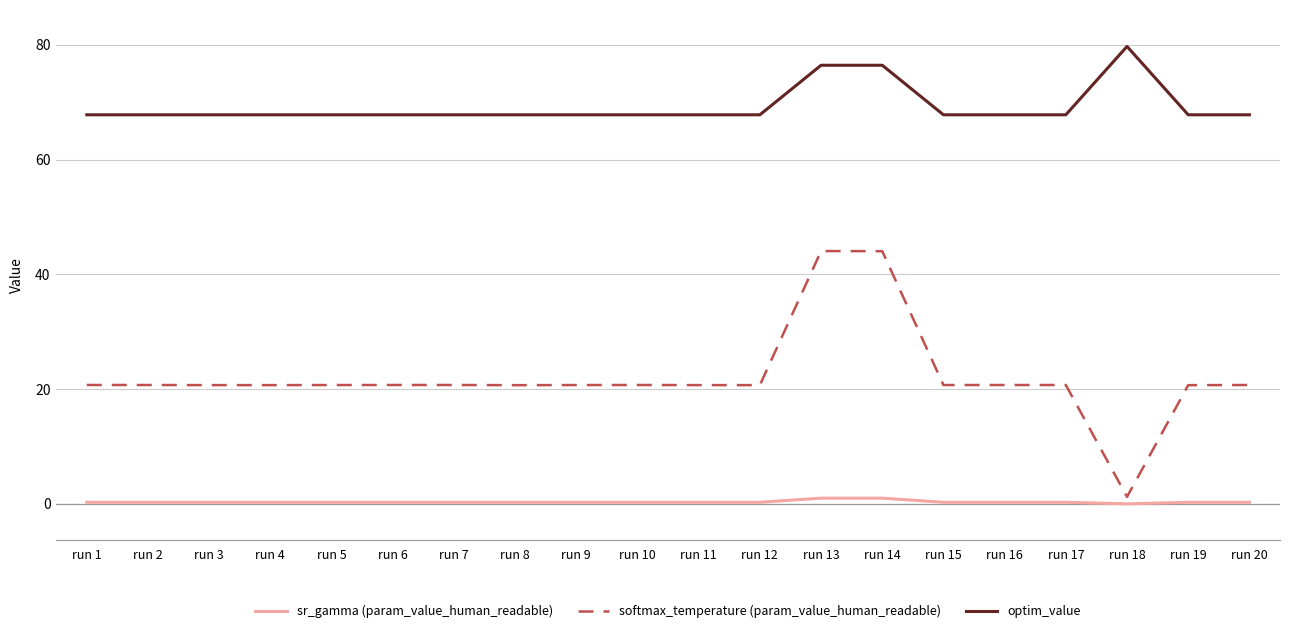

Rank the series by their maximum value, from lowest to highest.

sr_gamma (param_value_human_readable), softmax_temperature (param_value_human_readable), optim_value